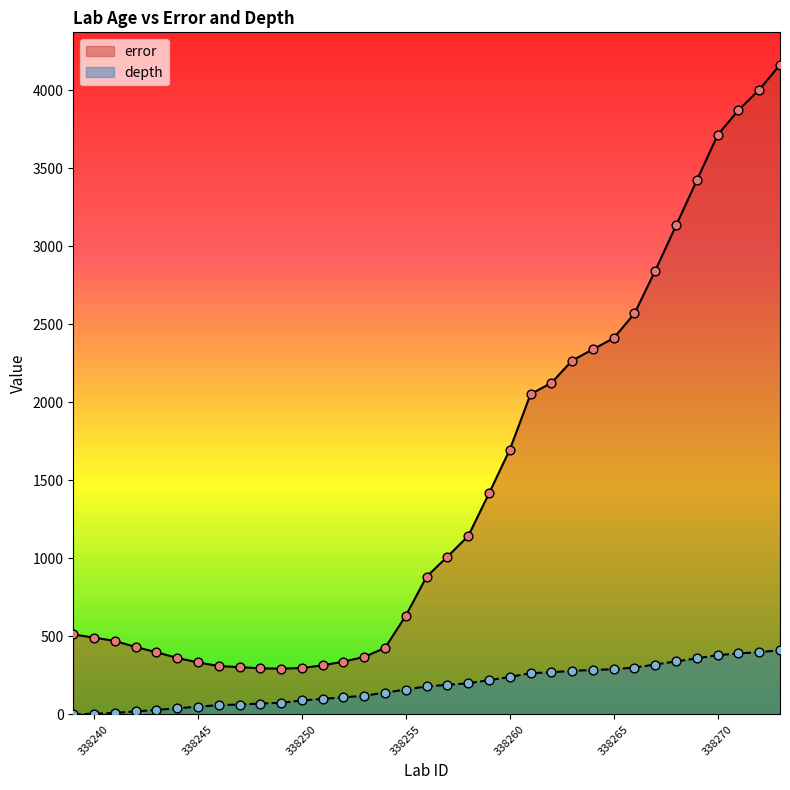

At which category is the sum across all series the highest?

338273